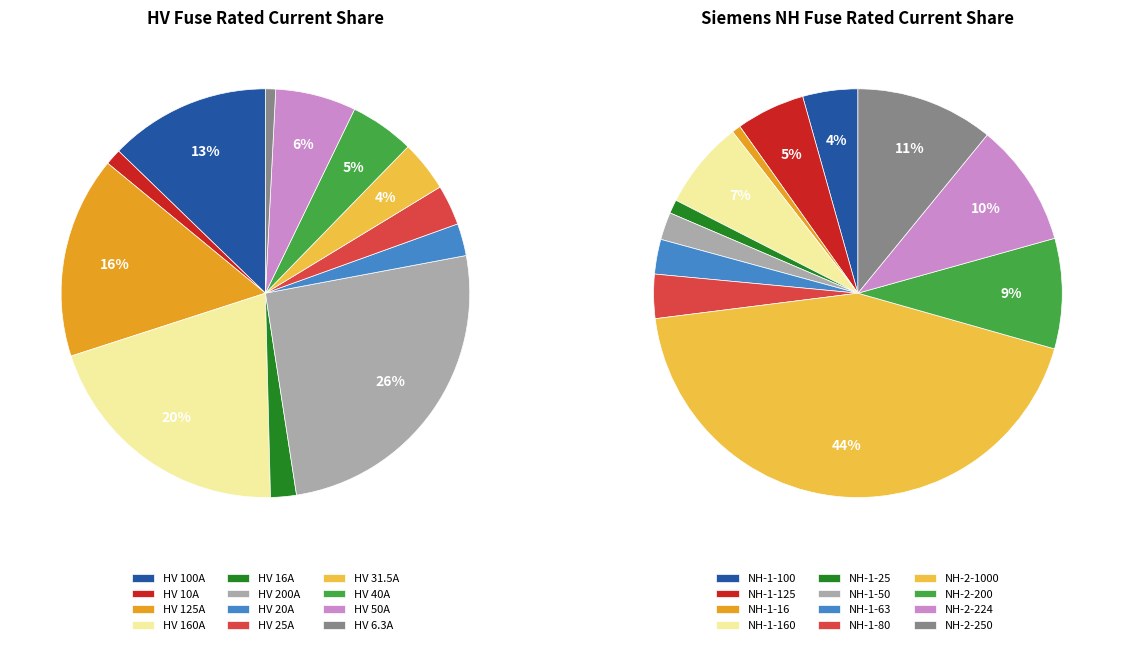

Does any single category account for the majority?

No